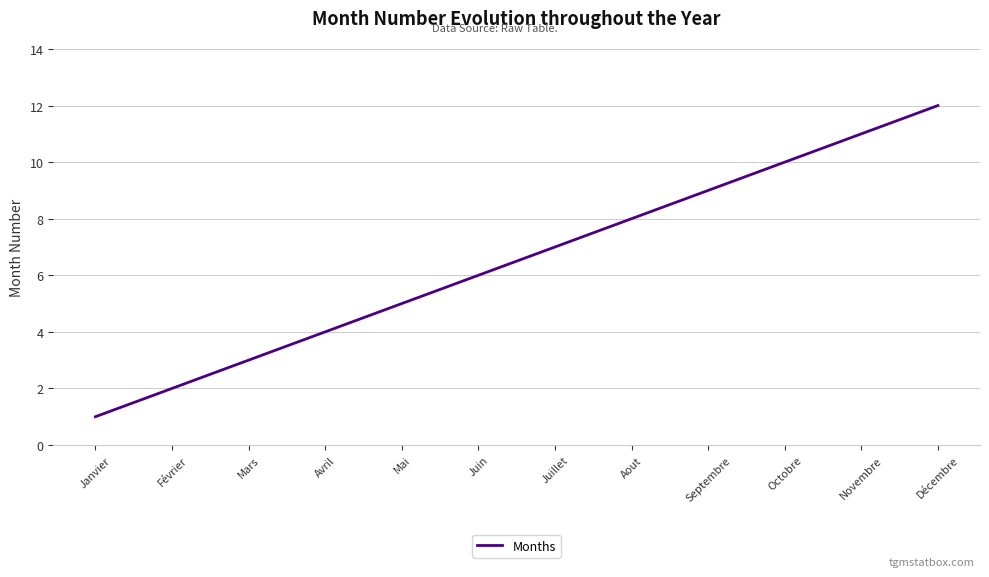

Reading left to right, list all the values displayed in this chart.

1	2	3	4	5	6	7	8	9	10	11	12